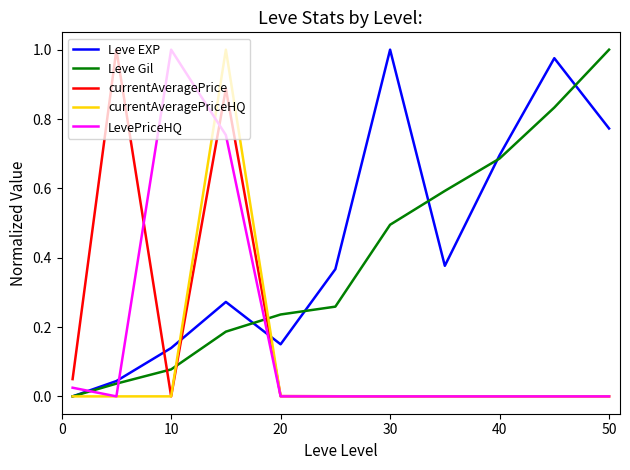

Does the chart have visible grid lines?

No